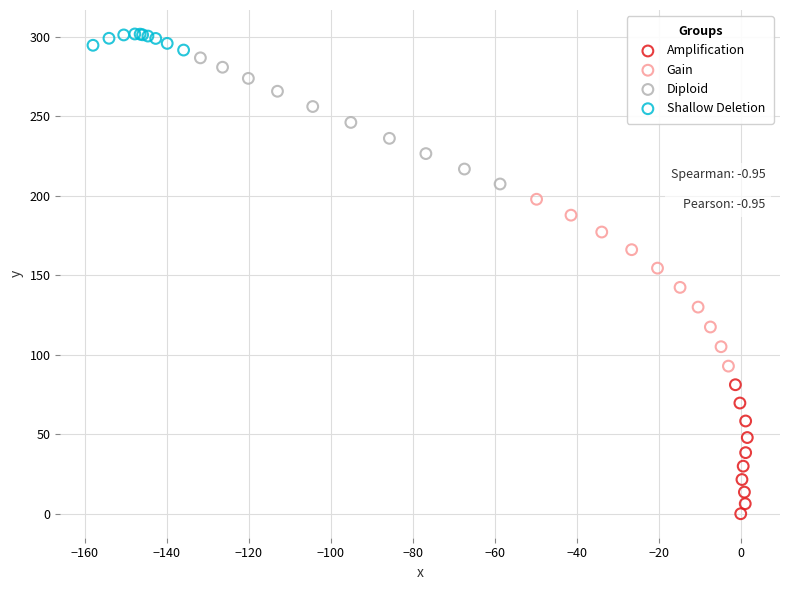

Which series contains the lowest Y value?

Amplification